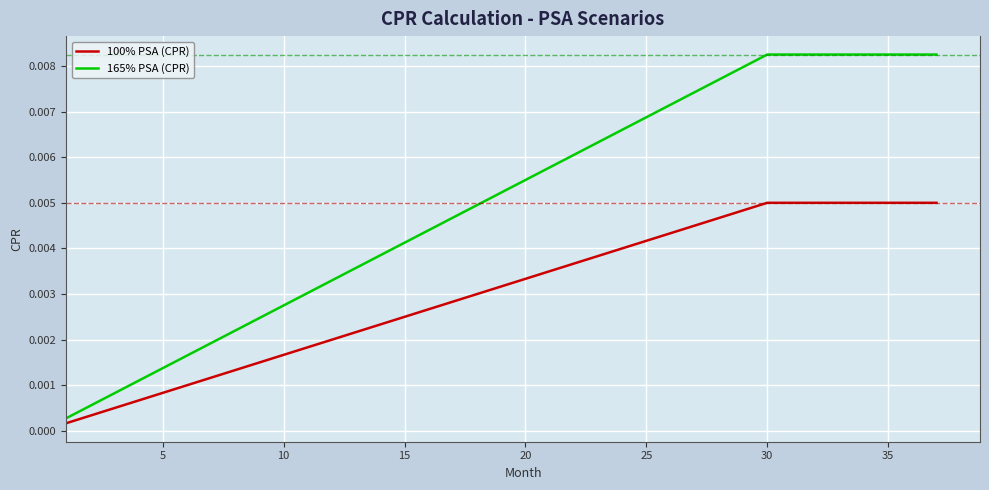

How many lines are shown in the chart?

2